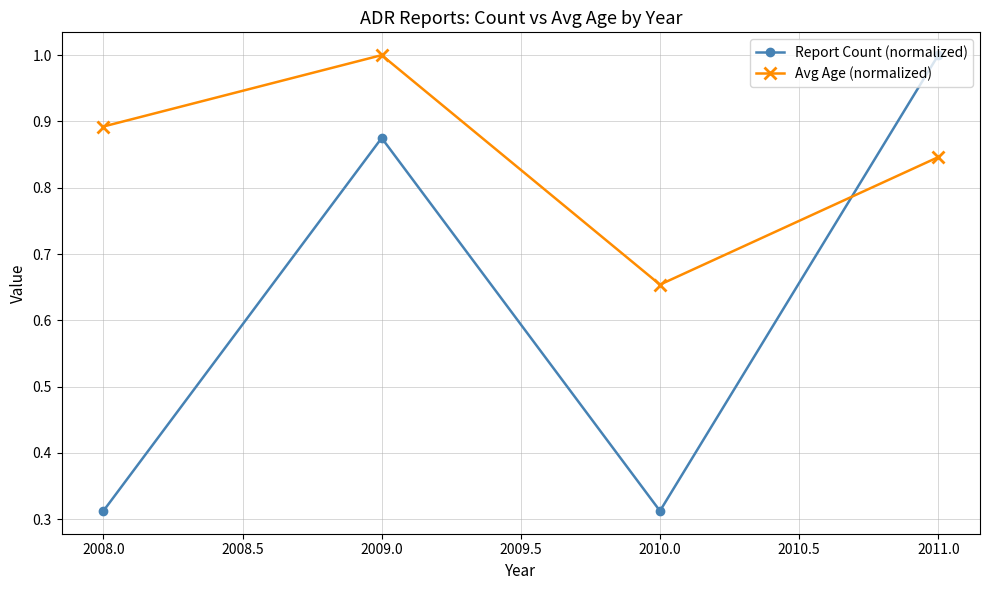

Is it true that Report Count (normalized) equals 1.5 at 2009.0?

False